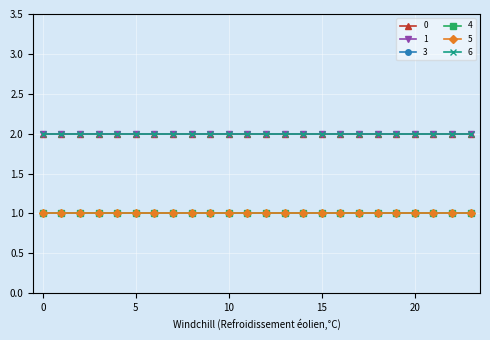

What is the minimum value shown in the chart?

1